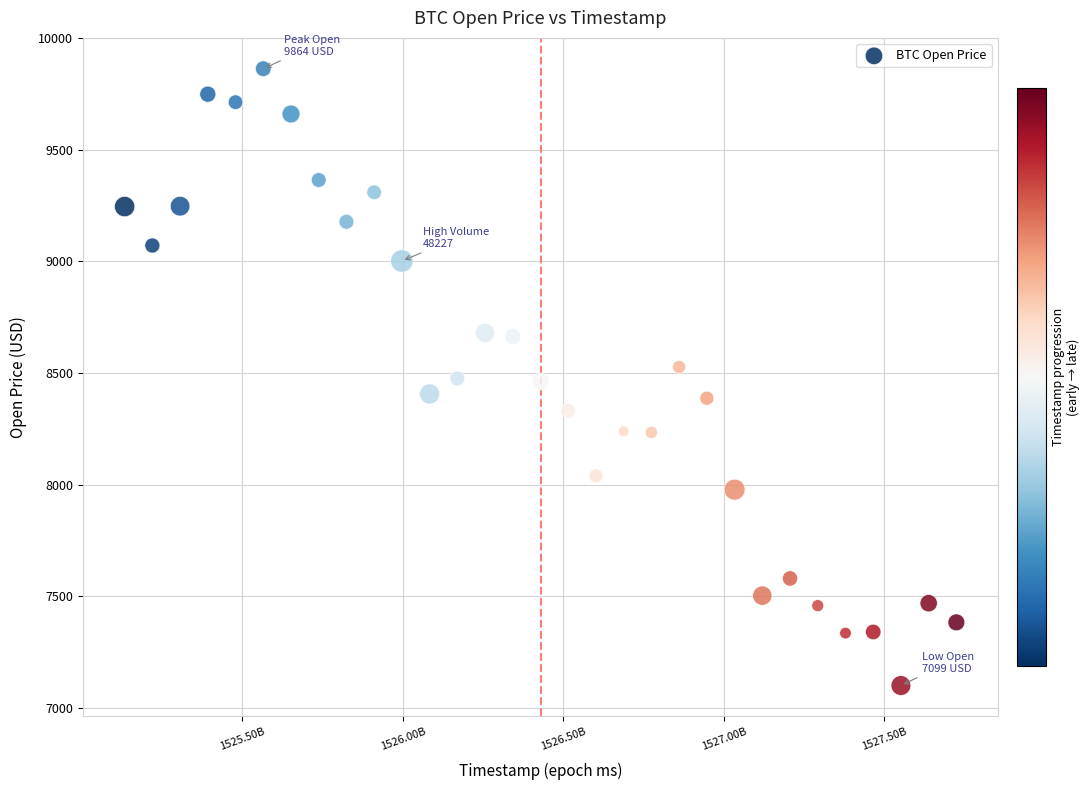

What is the range of X values (max minus min)?

2592000000.0